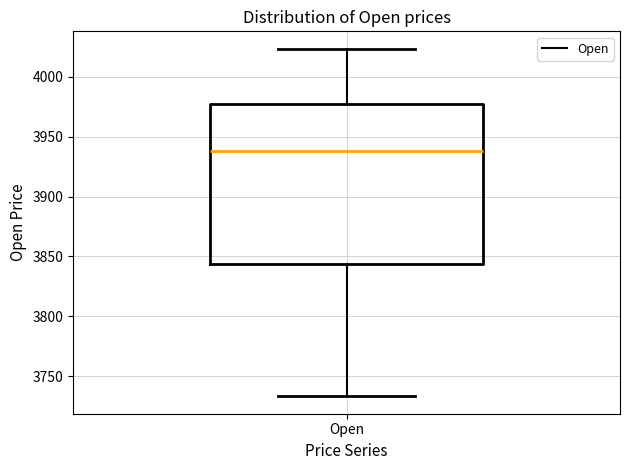

Where does the median line of the box for Open sit on the y-axis? The values are not printed on the chart, so give them approximately, as read against the axis.

3940